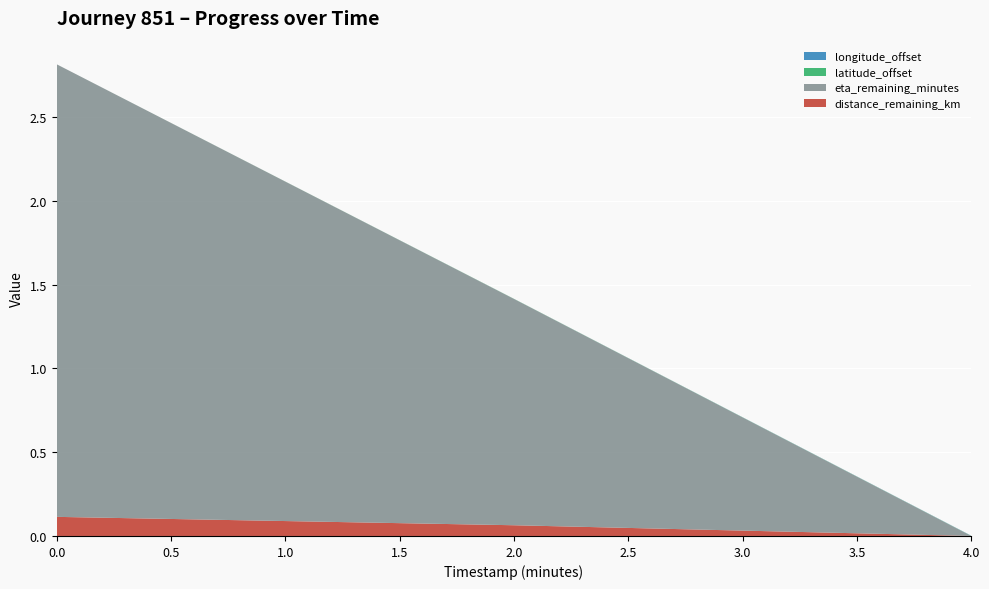

Reading left to right, list all the values displayed in this chart.

distance_remaining_km: 0.1	0.1	0.0
eta_remaining_minutes: 2.7	1.4	0.0
latitude_offset: 0.0	0.0	0.0
longitude_offset: 0.0	0.0	0.0